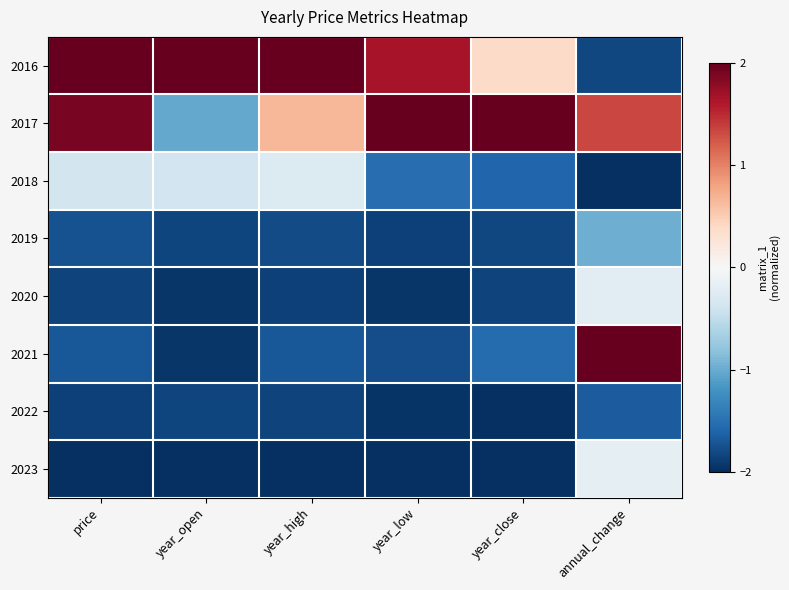

Reading right to left, what are all the values shown in this chart?

2016: annual_change=-1.8	year_close=0.4	year_low=1.6	year_high=2.0	year_open=2.0	price=2.0
2017: annual_change=1.3	year_close=2.0	year_low=2.0	year_high=0.7	year_open=-1.0	price=1.9
2018: annual_change=-2.0	year_close=-1.6	year_low=-1.5	year_high=-0.3	year_open=-0.4	price=-0.4
2019: annual_change=-1.0	year_close=-1.8	year_low=-1.9	year_high=-1.8	year_open=-1.8	price=-1.7
2020: annual_change=-0.2	year_close=-1.8	year_low=-1.9	year_high=-1.9	year_open=-1.9	price=-1.9
2021: annual_change=2.0	year_close=-1.5	year_low=-1.8	year_high=-1.7	year_open=-1.9	price=-1.7
2022: annual_change=-1.7	year_close=-2.0	year_low=-2.0	year_high=-1.8	year_open=-1.8	price=-1.9
2023: annual_change=-0.2	year_close=-2.0	year_low=-2.0	year_high=-2.0	year_open=-2.0	price=-2.0